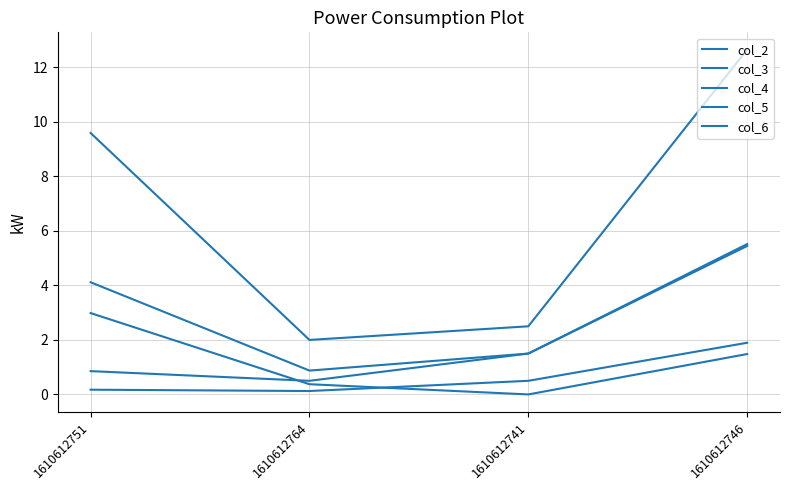

Does the chart display data point markers on the line(s)?

No